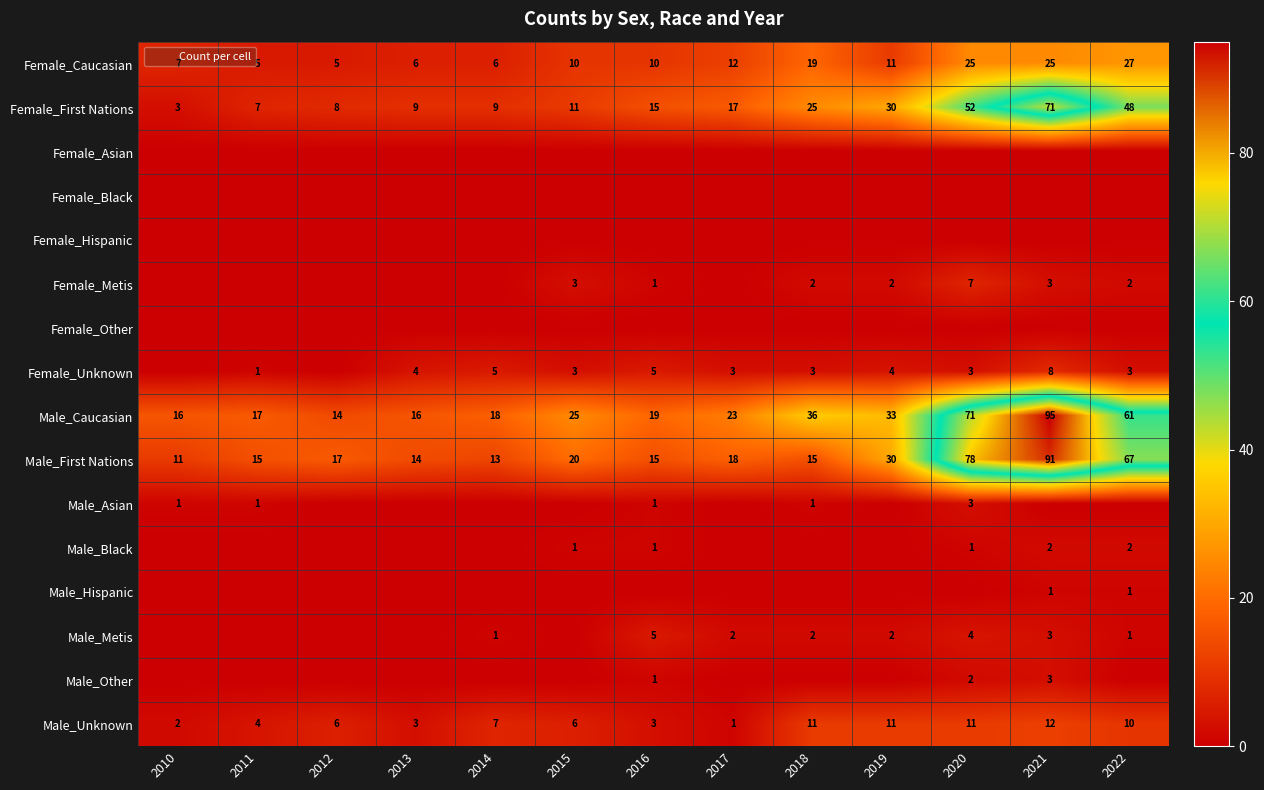

Is it true that Male_Other equals 2 at 2020?

True